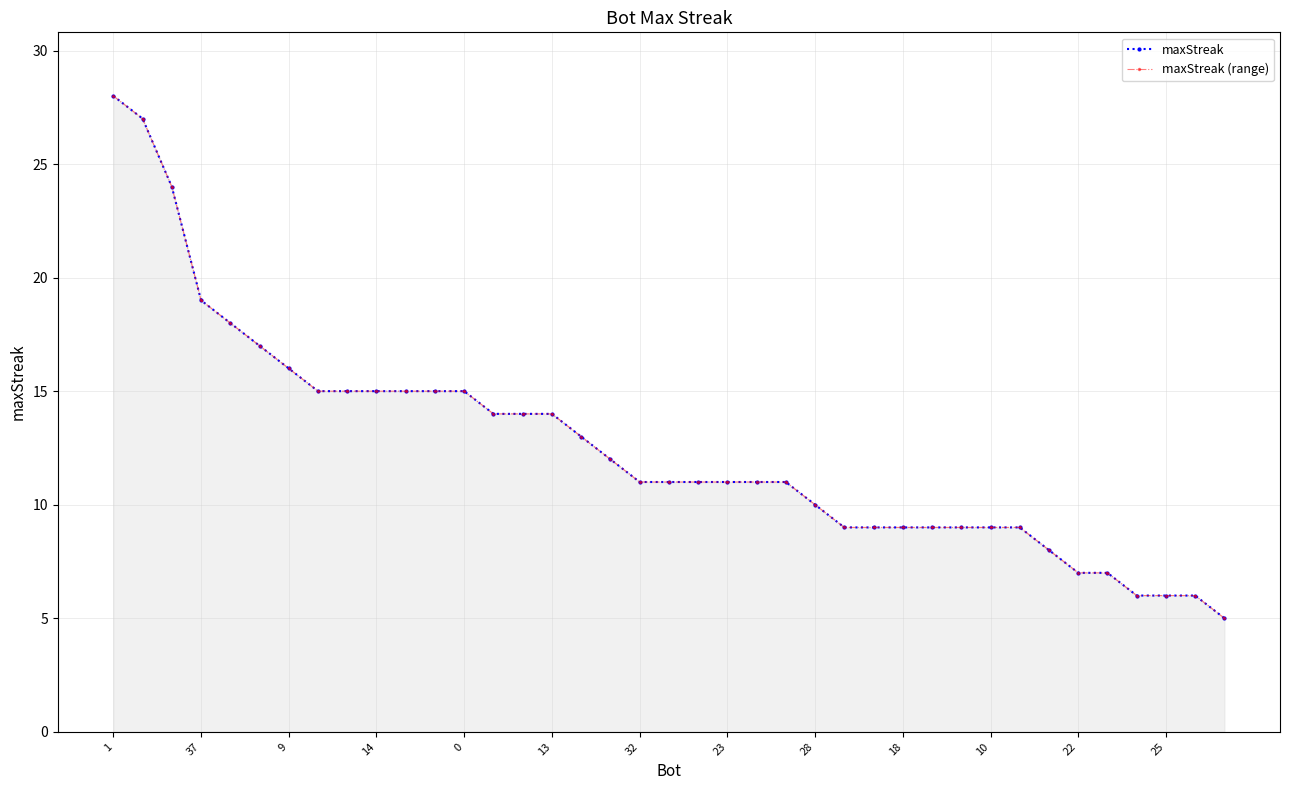

How many data points does each series have?

39